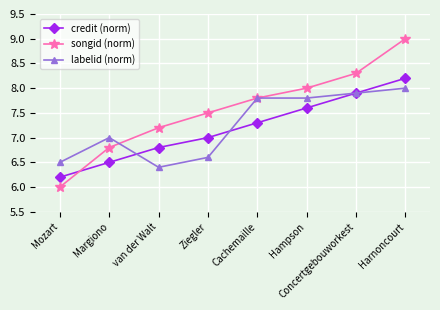

What is the sum of all credit (norm) values?

57.5